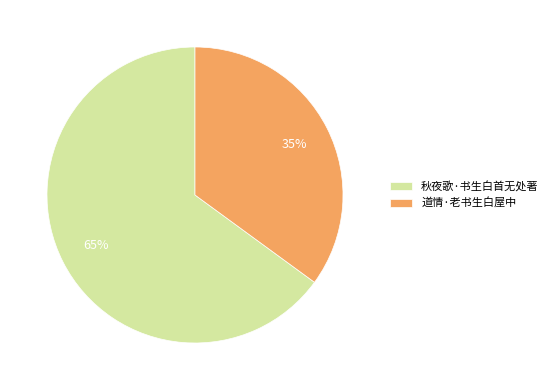

Is there any slice that represents more than half of the pie?

Yes